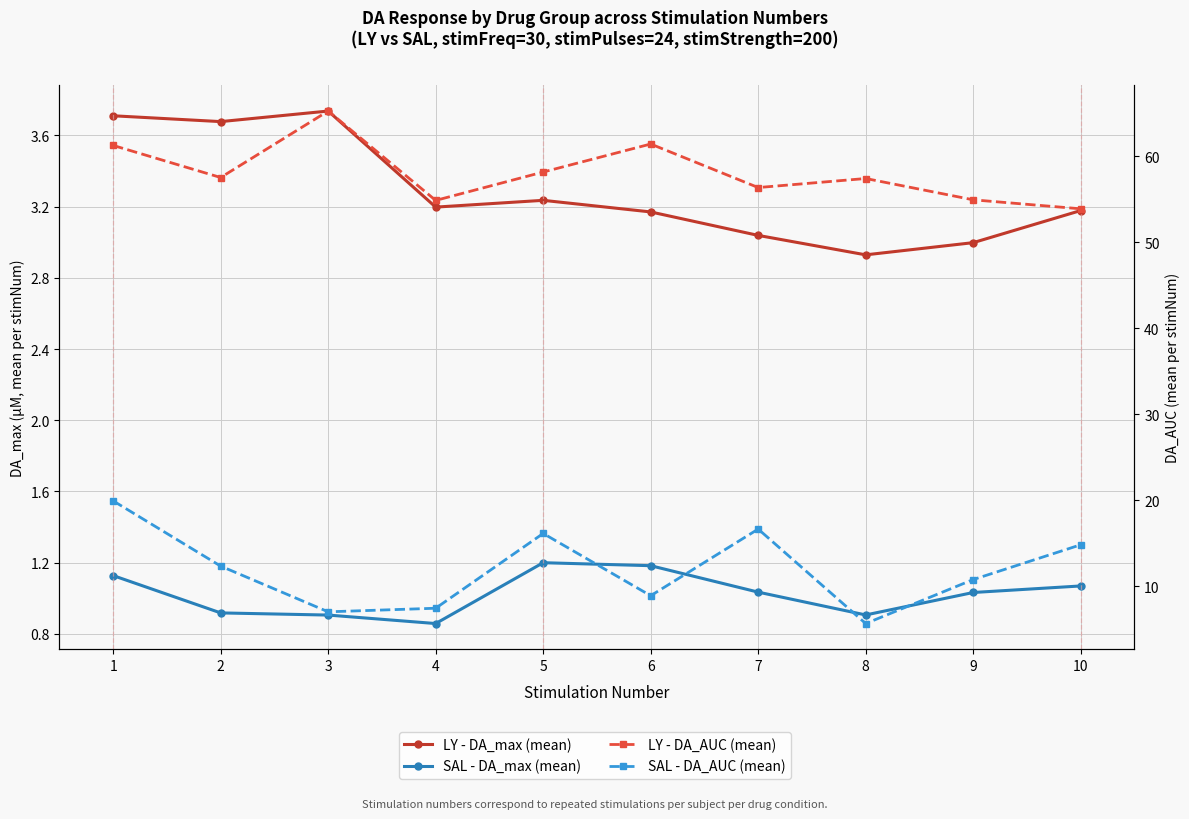

How many data points does each series have?

10